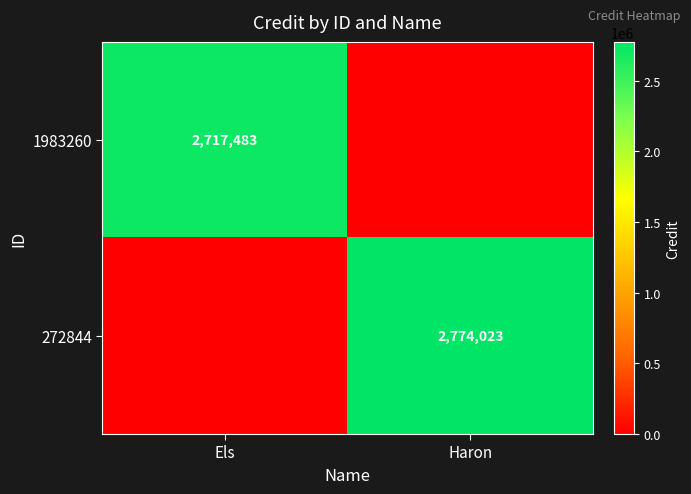

Which has a higher value, Els or Haron?

Els